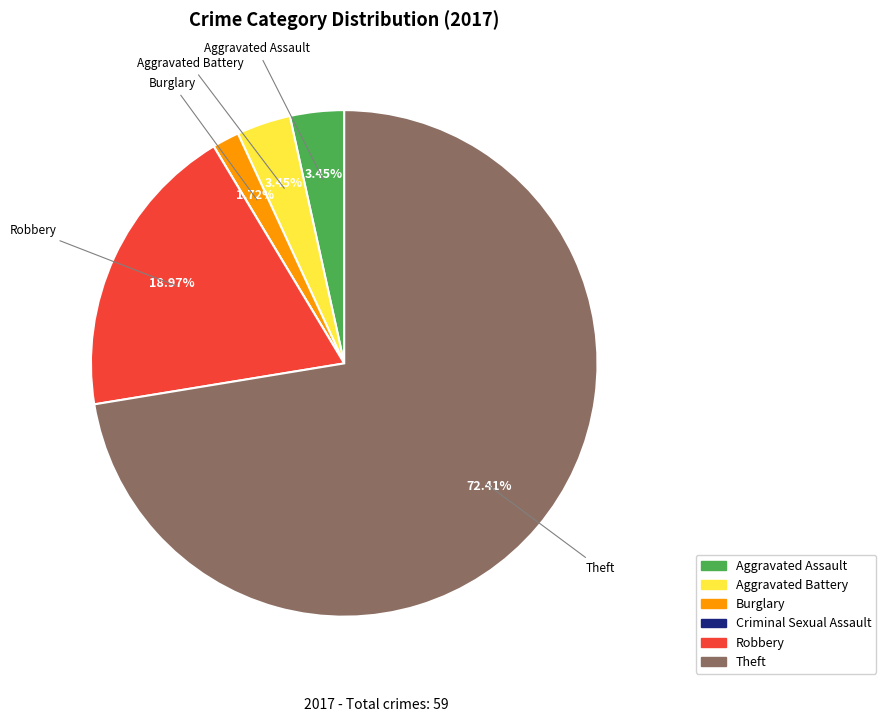

To the nearest percent, what percentage of the pie is Aggravated Battery?

3%